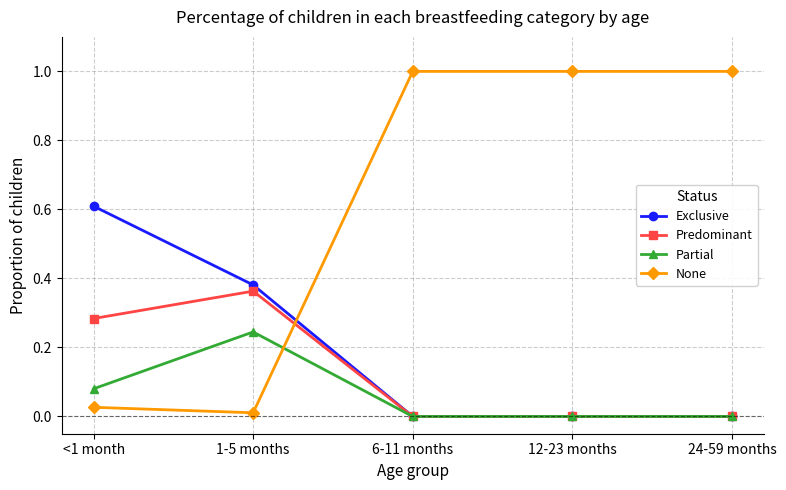

What are all the series names shown in the legend?

Exclusive, Predominant, Partial, None